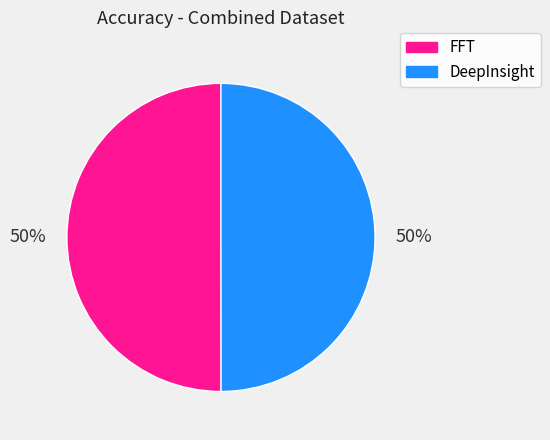

Count the number of slices in the pie.

2